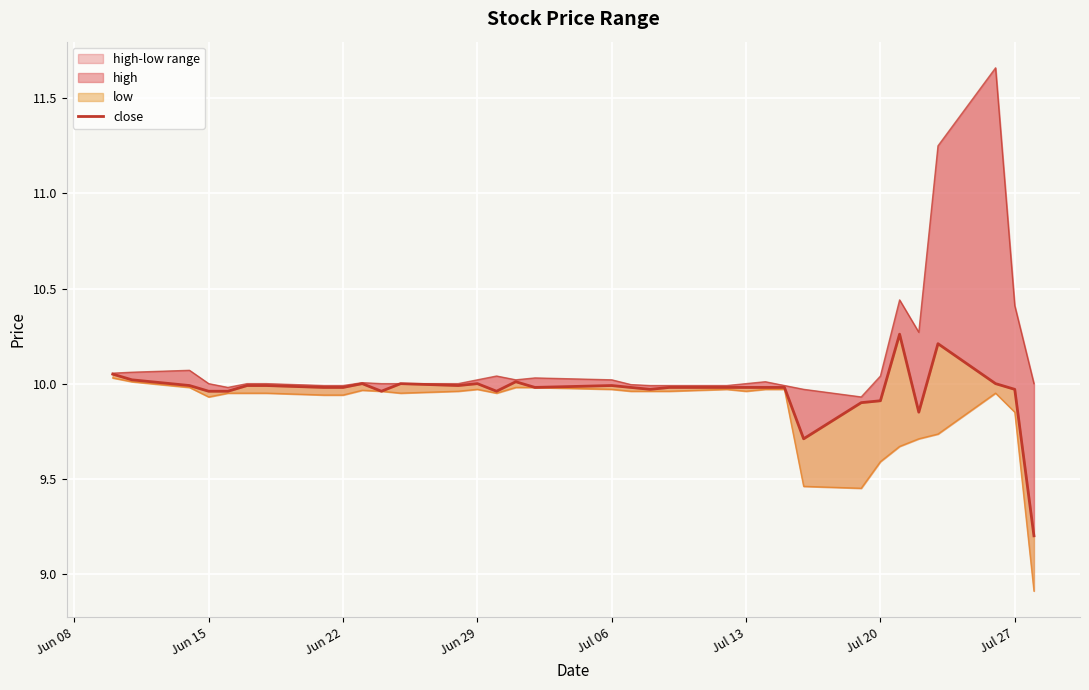

At which category is the sum across all series the highest?

31